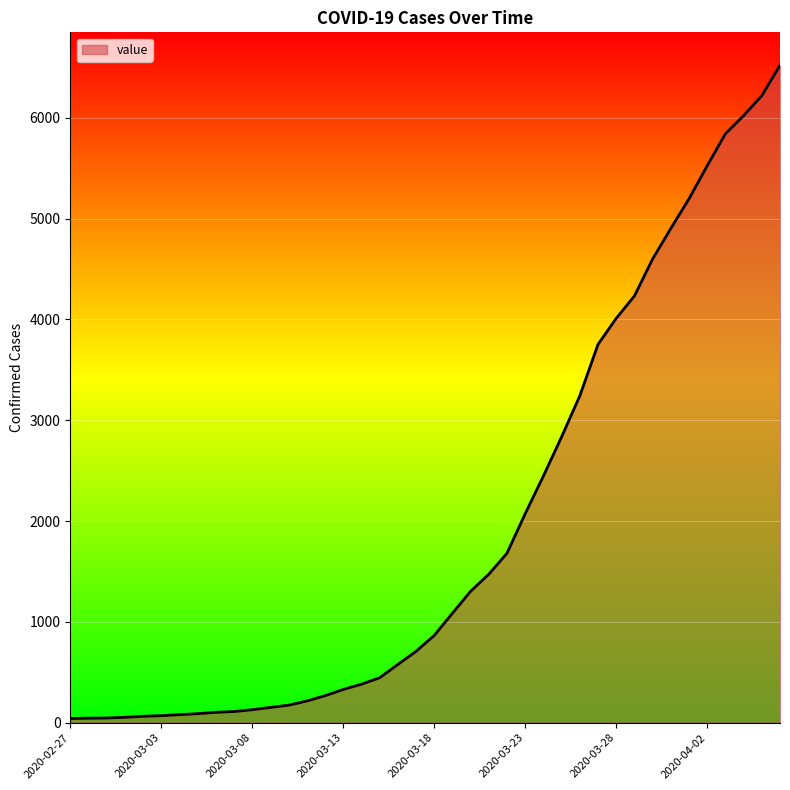

What is the difference between the maximum and minimum values?

6480